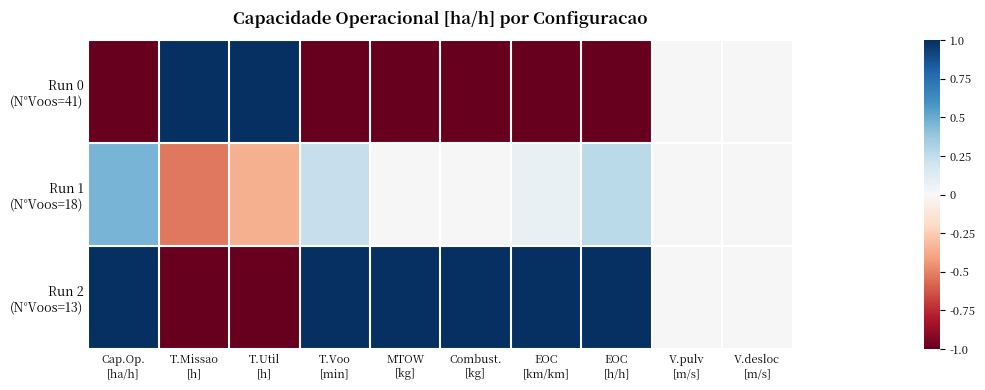

Count the number of data series in this chart.

3